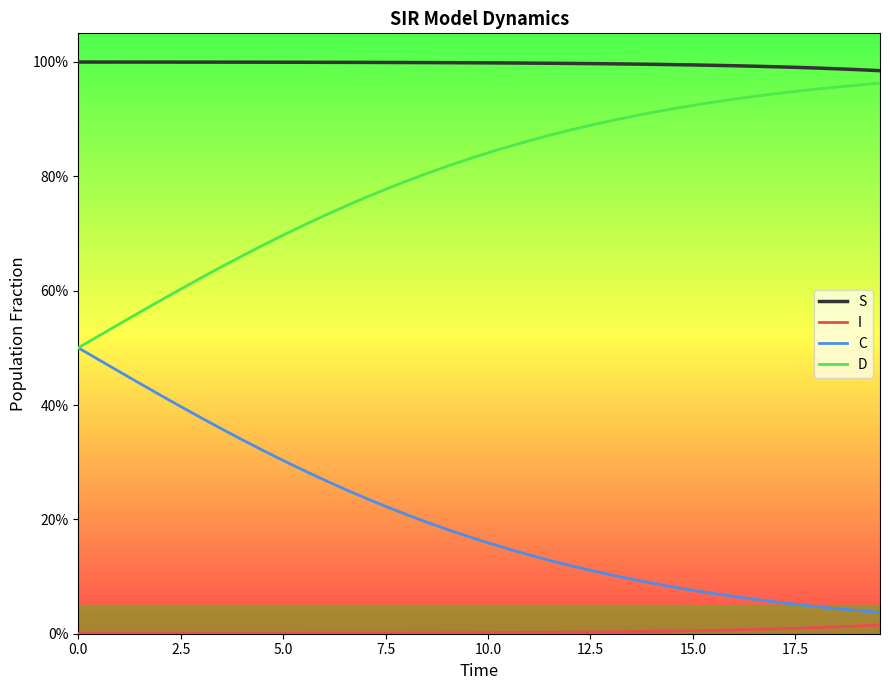

Reading left to right, list all the values displayed in this chart.

S: 1.0	1.0	1.0	1.0	1.0	1.0	1.0	1.0	1.0	1.0	1.0	1.0	1.0	1.0	1.0	1.0	1.0	1.0	1.0	1.0	1.0	1.0	1.0	1.0	1.0	1.0	1.0	1.0	1.0	1.0	1.0	1.0	1.0	1.0	1.0	1.0	1.0	1.0	1.0	1.0
I: 0.0	0.0	0.0	0.0	0.0	0.0	0.0	0.0	0.0	0.0	0.0	0.0	0.0	0.0	0.0	0.0	0.0	0.0	0.0	0.0	0.0	0.0	0.0	0.0	0.0	0.0	0.0	0.0	0.0	0.0	0.0	0.0	0.0	0.0	0.0	0.0	0.0	0.0	0.0	0.0
C: 0.5	0.5	0.5	0.4	0.4	0.4	0.4	0.4	0.3	0.3	0.3	0.3	0.3	0.3	0.2	0.2	0.2	0.2	0.2	0.2	0.2	0.1	0.1	0.1	0.1	0.1	0.1	0.1	0.1	0.1	0.1	0.1	0.1	0.1	0.1	0.1	0.0	0.0	0.0	0.0
D: 0.5	0.5	0.5	0.6	0.6	0.6	0.6	0.6	0.7	0.7	0.7	0.7	0.7	0.7	0.8	0.8	0.8	0.8	0.8	0.8	0.8	0.9	0.9	0.9	0.9	0.9	0.9	0.9	0.9	0.9	0.9	0.9	0.9	0.9	0.9	0.9	1.0	1.0	1.0	1.0